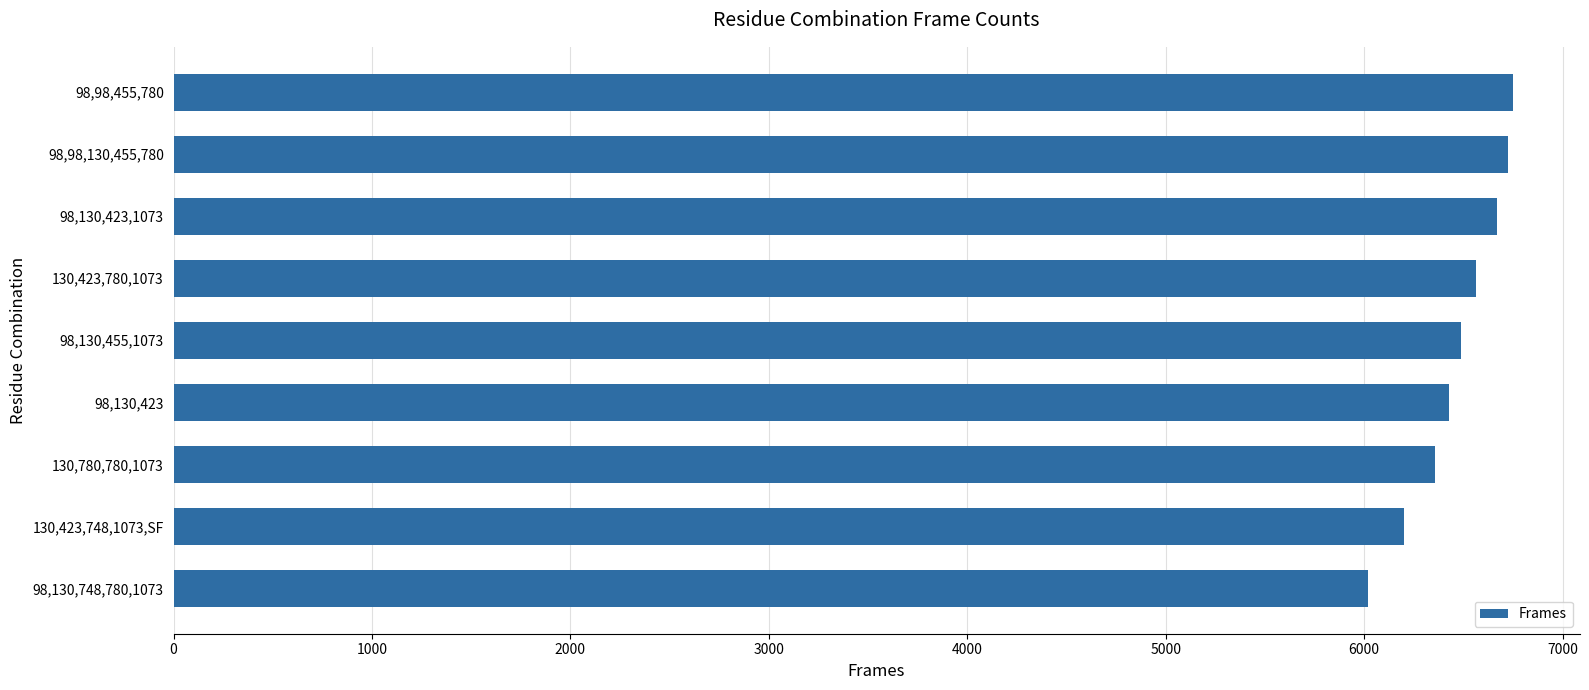

Which category has the lowest value across all series?

98,130,748,780,1073